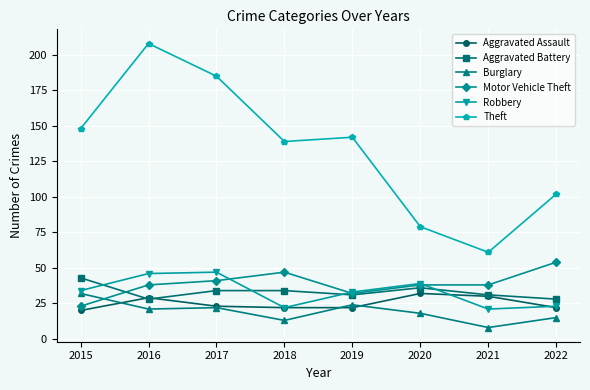

What is the difference between the highest and lowest values at 2015?

128